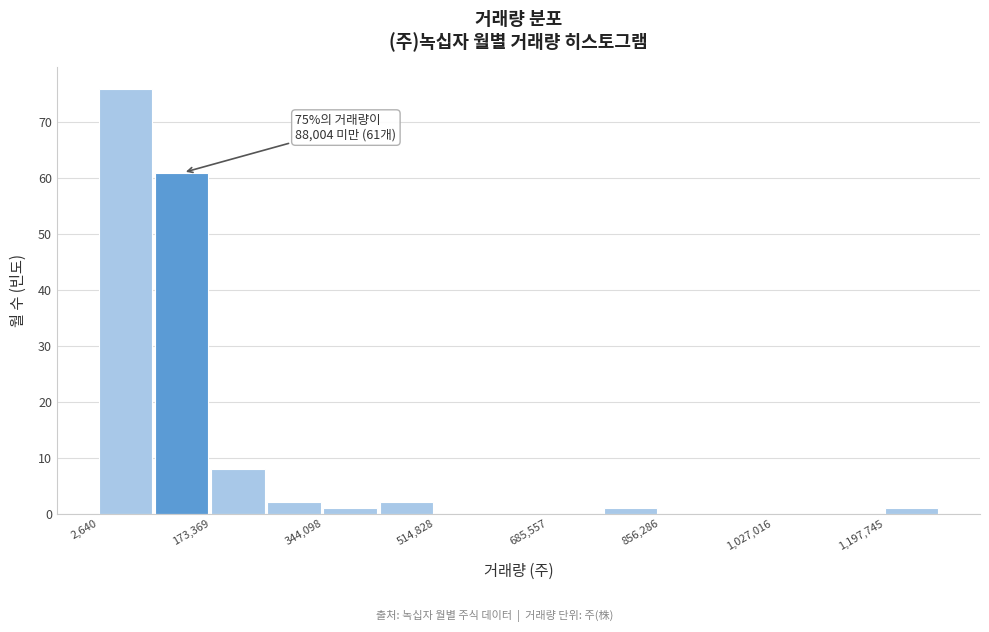

Over which range of the x-axis is the bar tallest?

0 to 80000